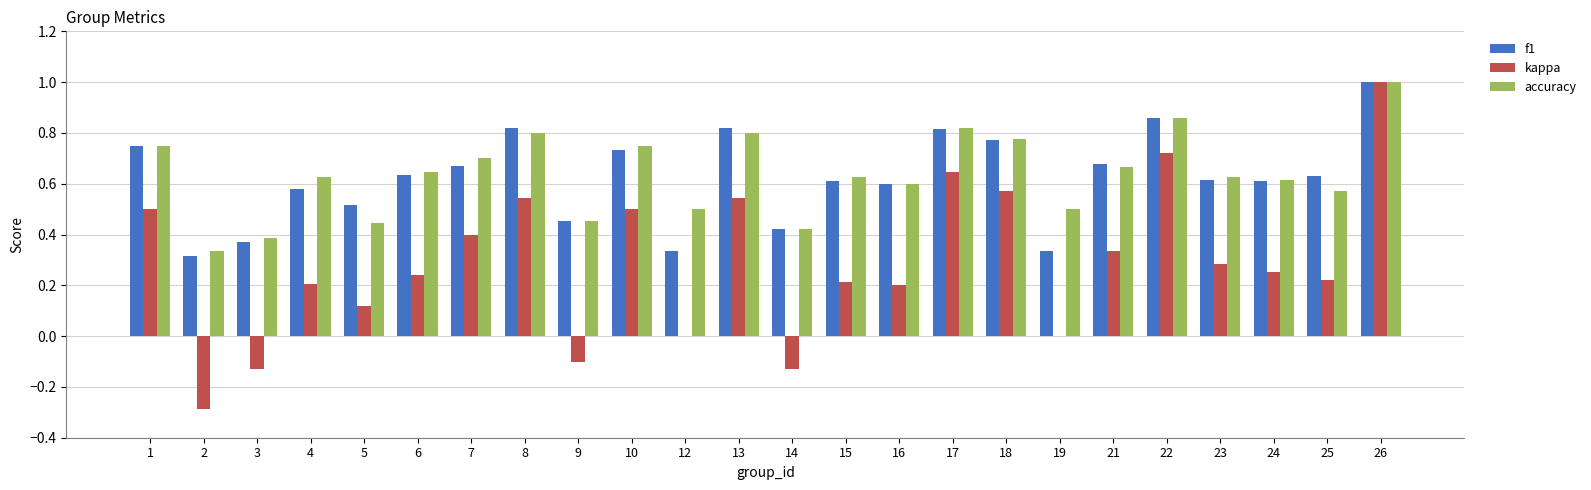

The f1 series shows 0.8 at 18. True or false?

True